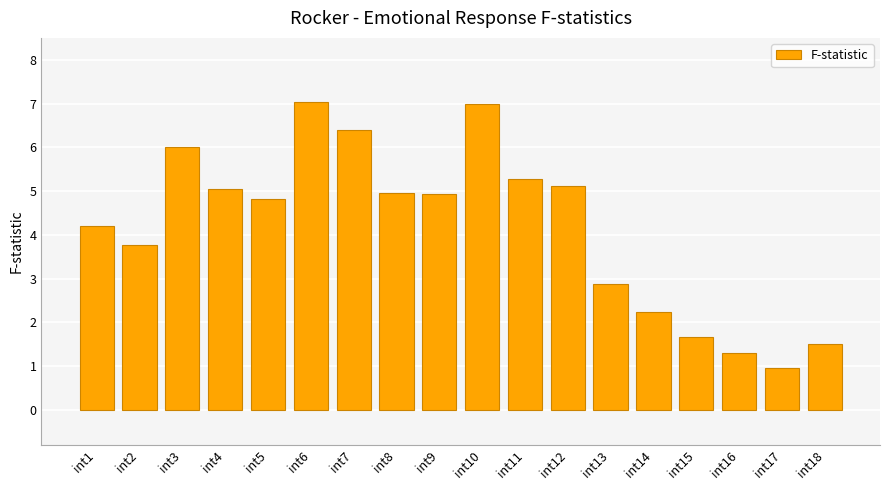

What value does the data have at int16?

1.3